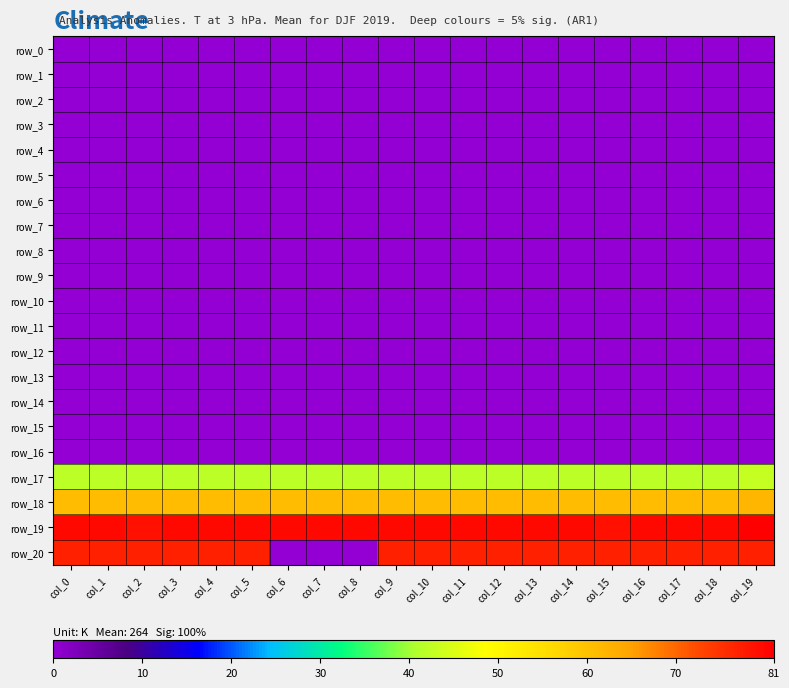

What is the difference between the highest and lowest values at col_1?

80